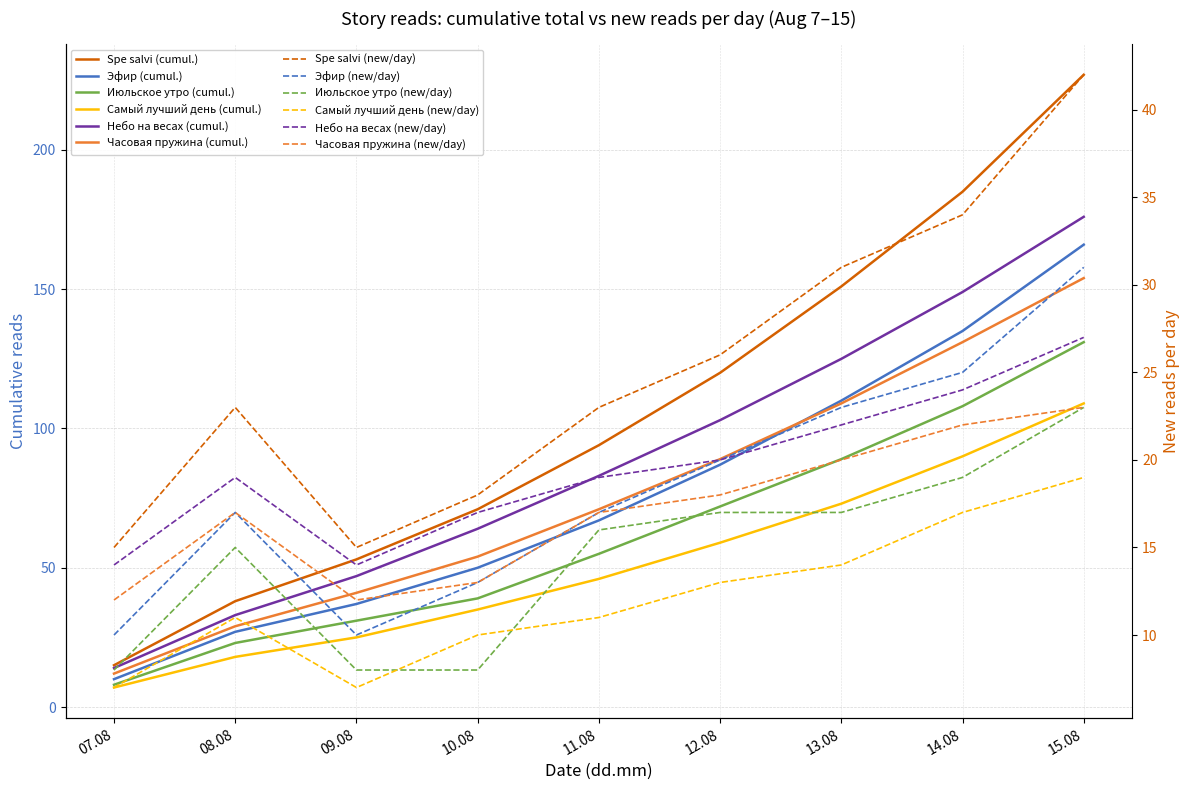

Which series has the largest total across all categories?

Spe salvi